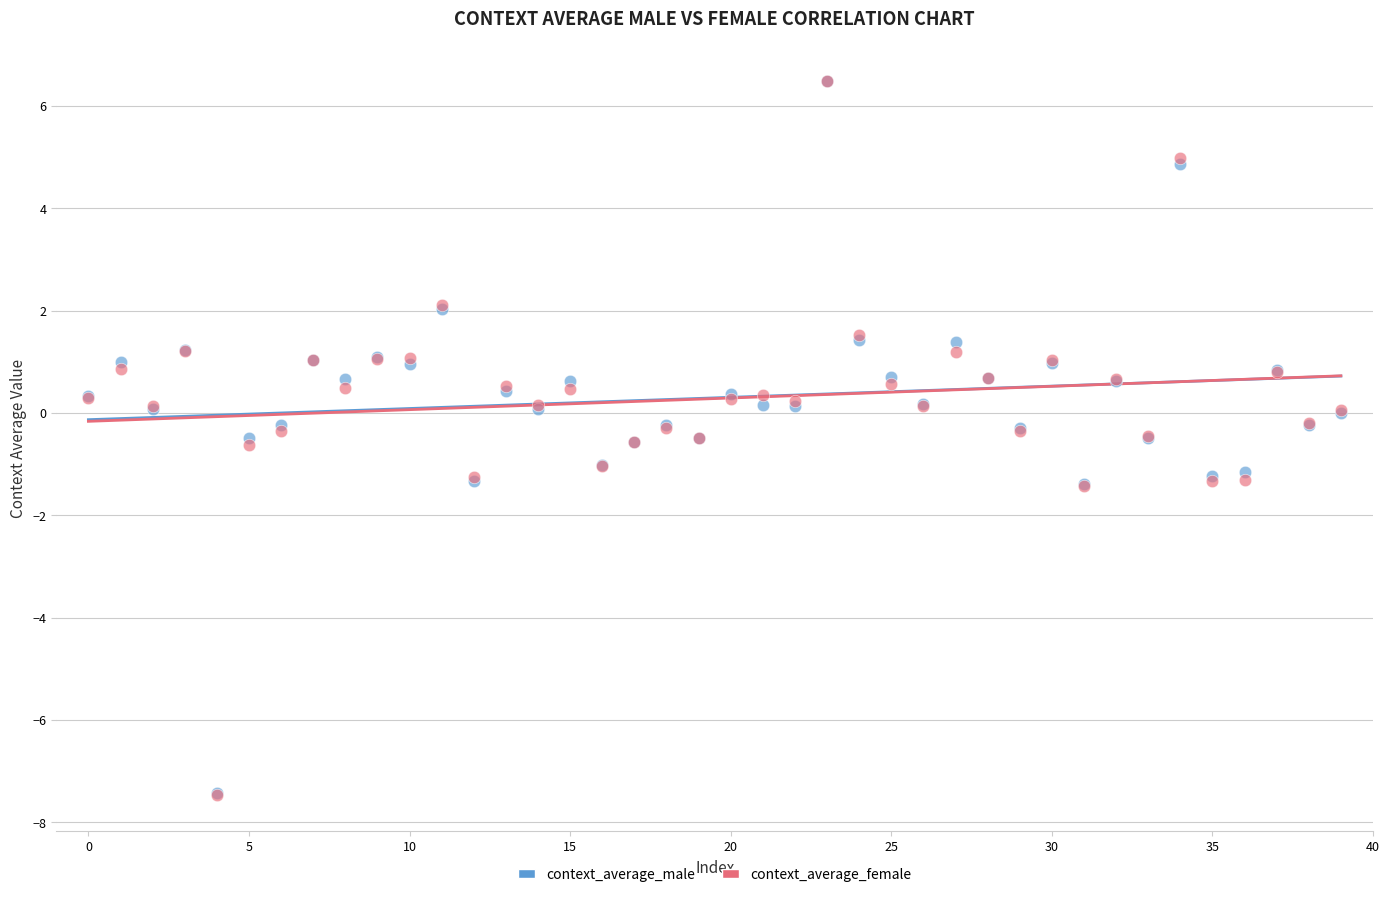

What are all the series names shown in the legend?

context_average_male, context_average_female